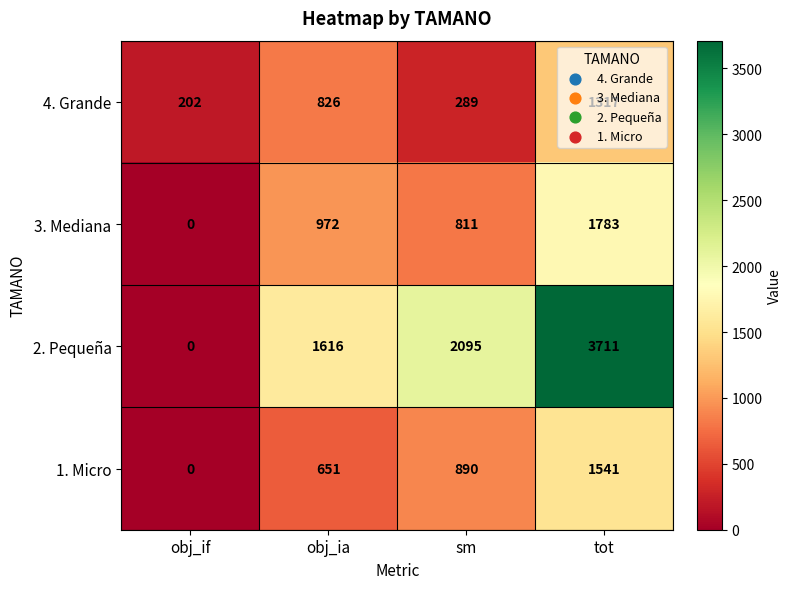

At which label is 3. Mediana closest to 891?

sm